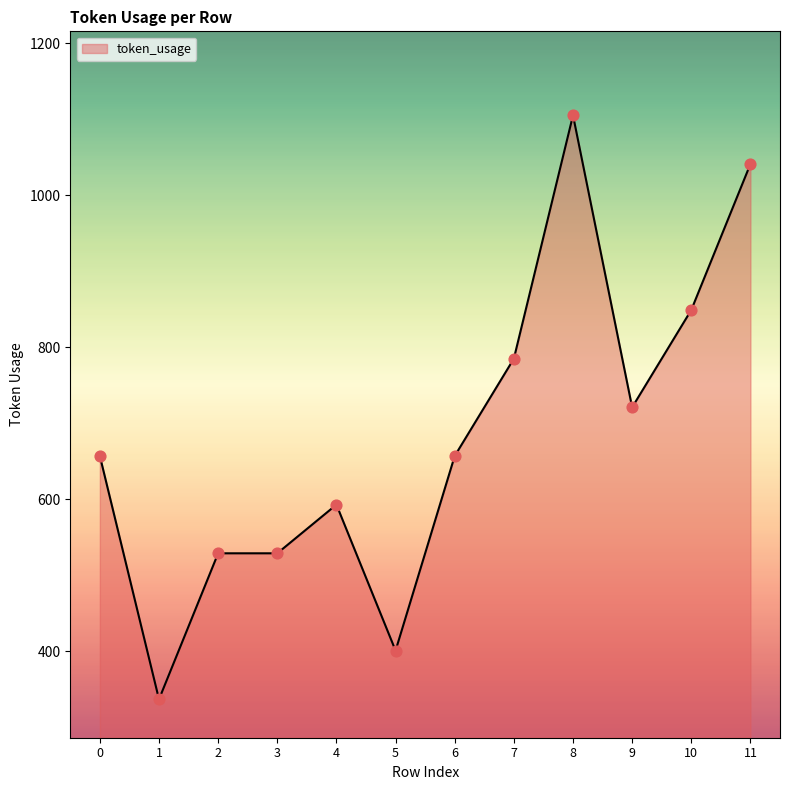

What is the change in value from 0 to 8?

+448